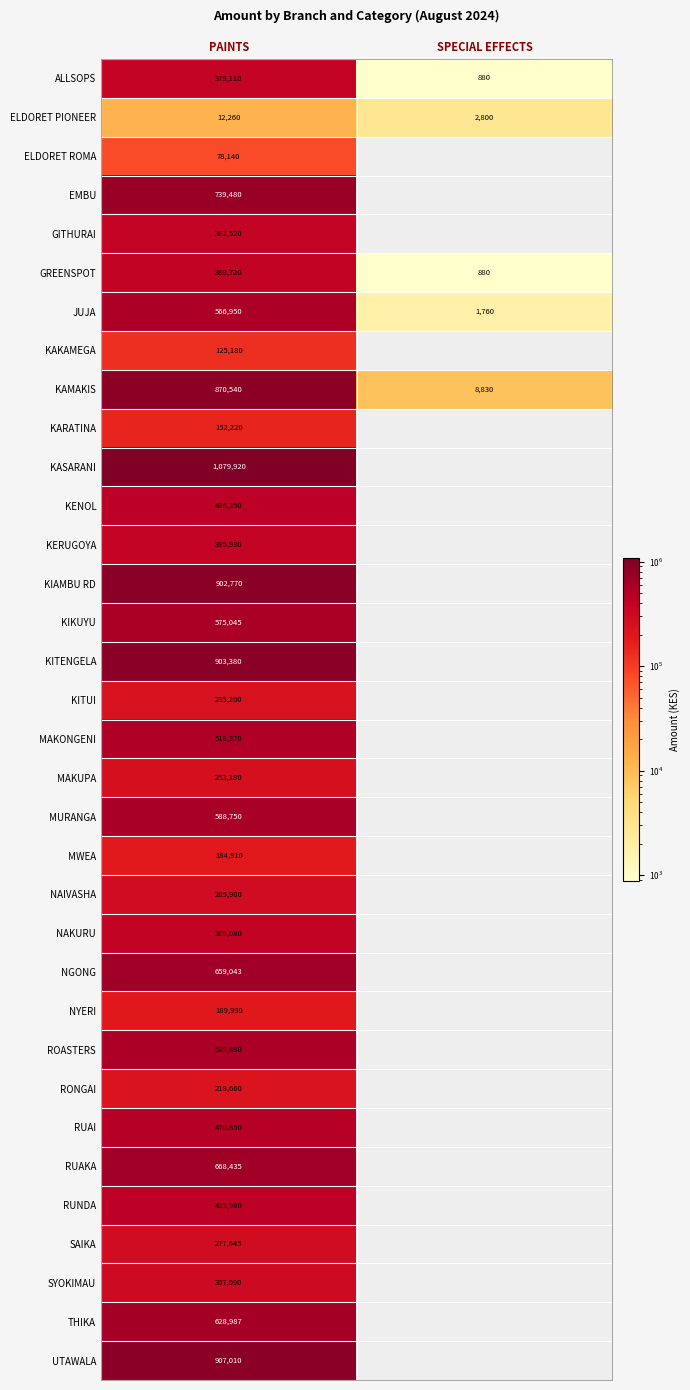

Which has a higher value, PAINTS or SPECIAL EFFECTS?

PAINTS